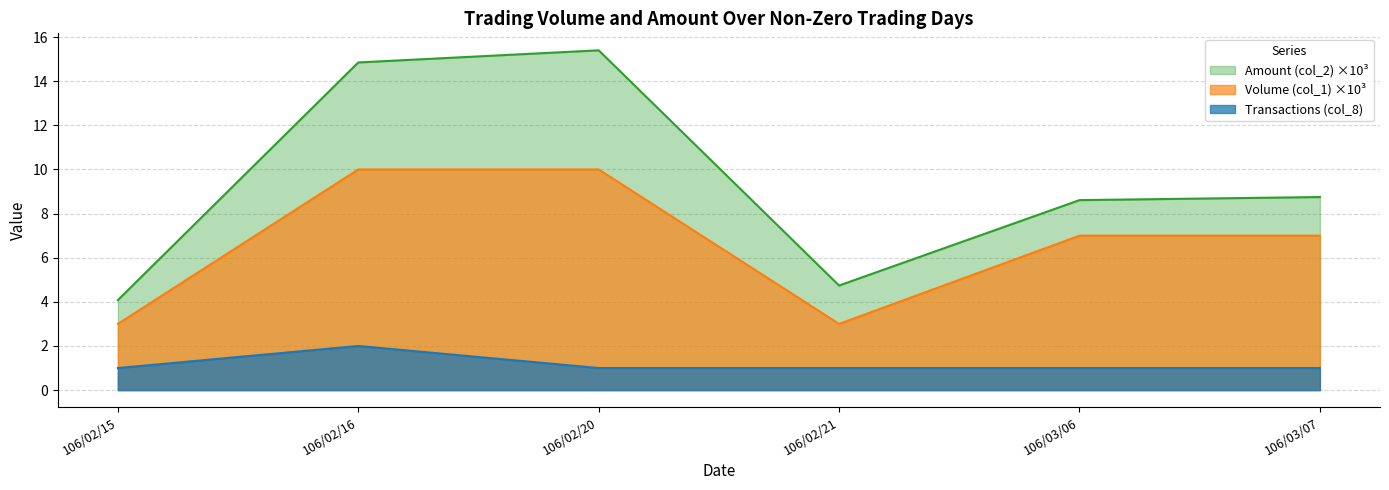

What is the label of the 3rd point from the right?

106/02/21